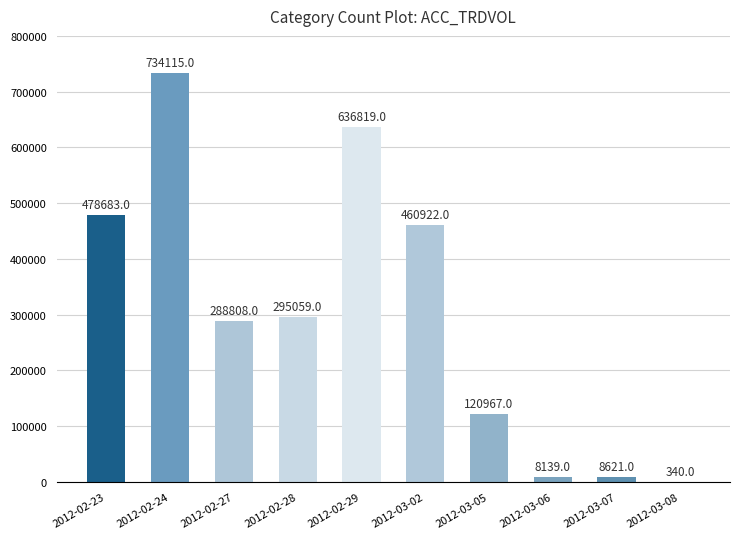

What is the greatest value displayed?

734115